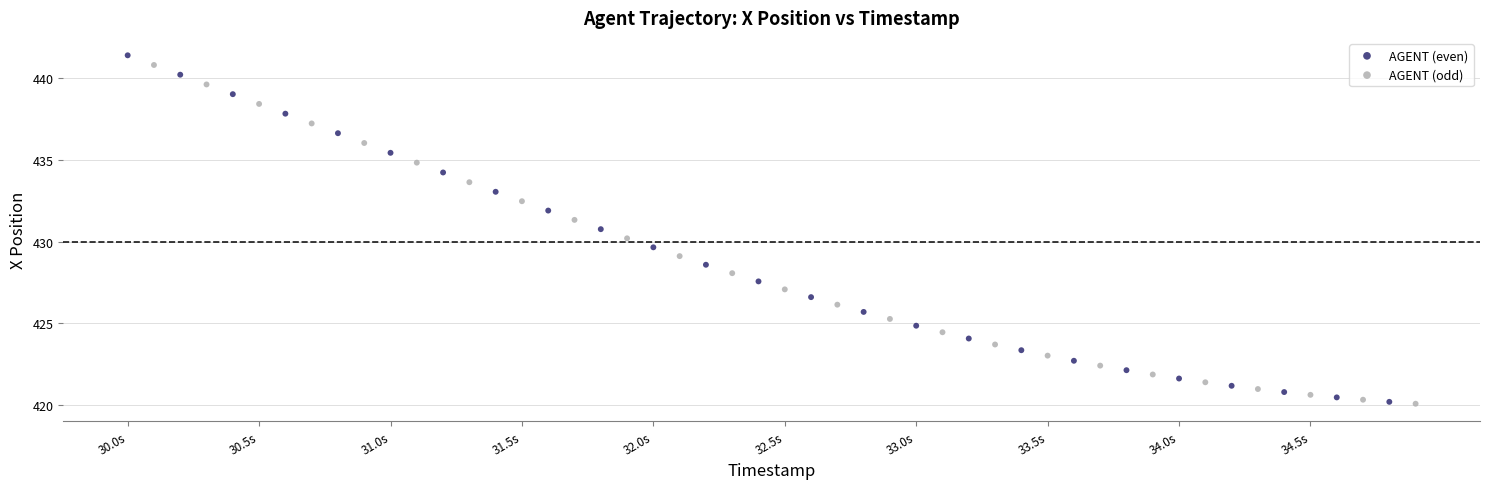

Which series has the widest spread of Y values?

AGENT (even)